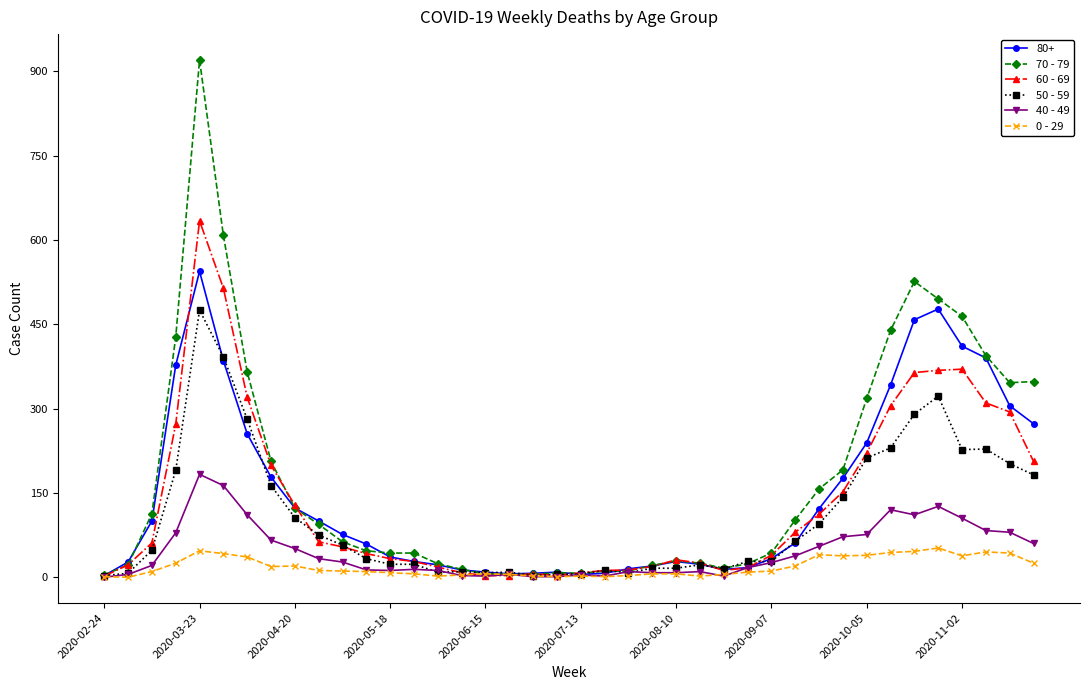

What is the greatest value displayed?

920